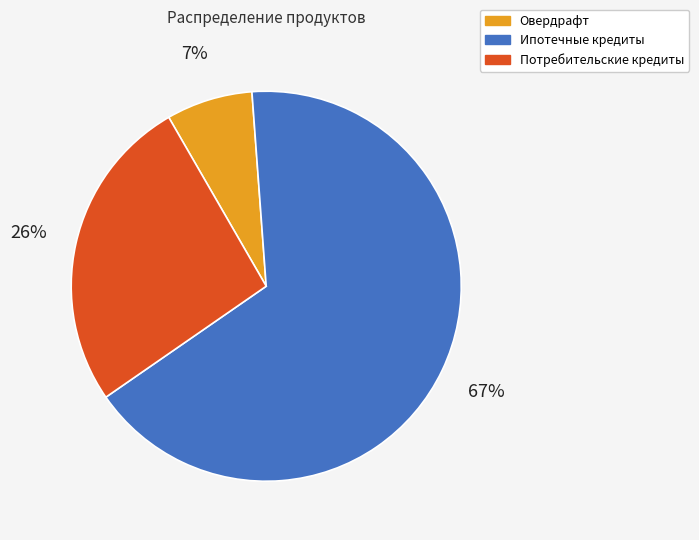

How many slices are in this pie chart?

3